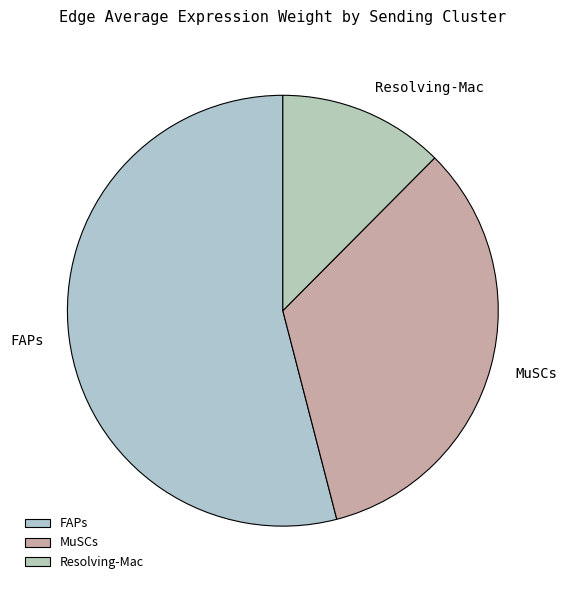

Which slice is the largest?

FAPs